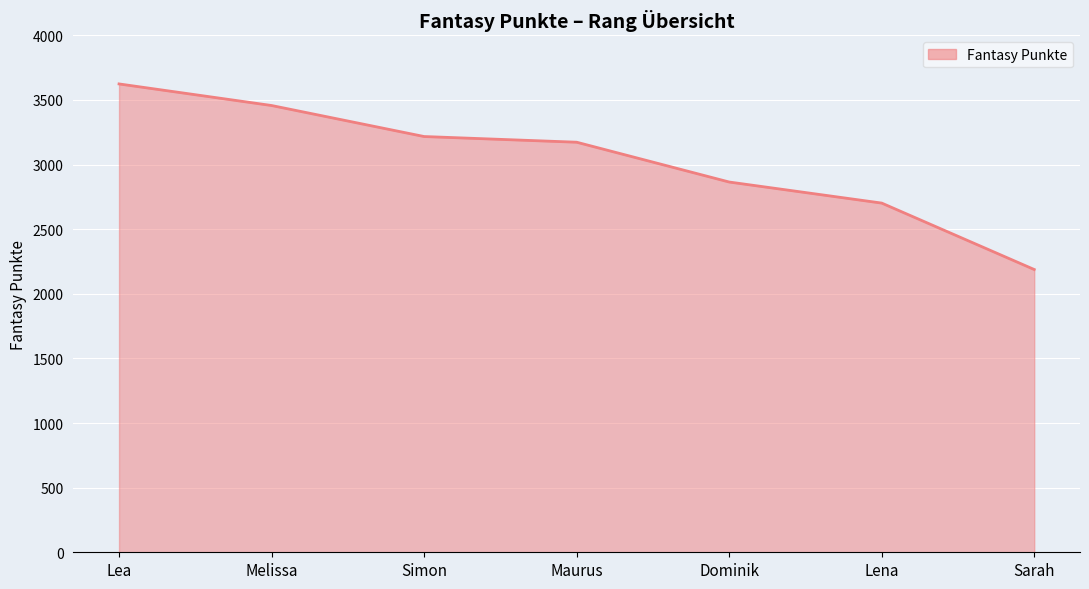

What is the maximum value shown in the chart?

3624